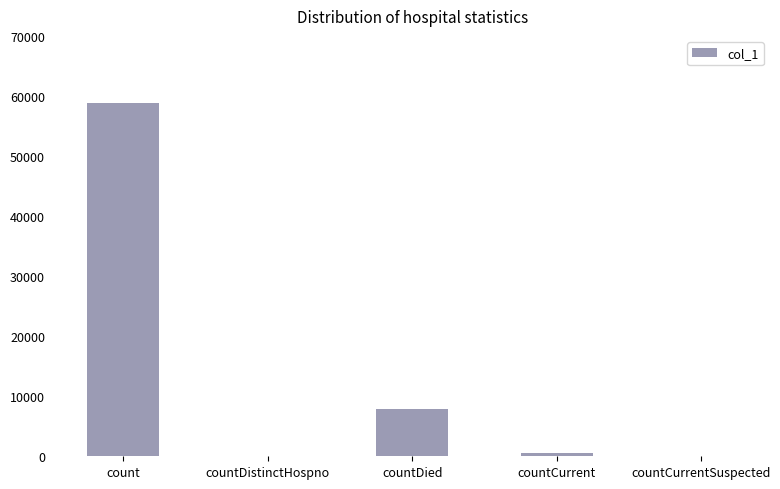

At which label is the value closest to 29374?

countDied